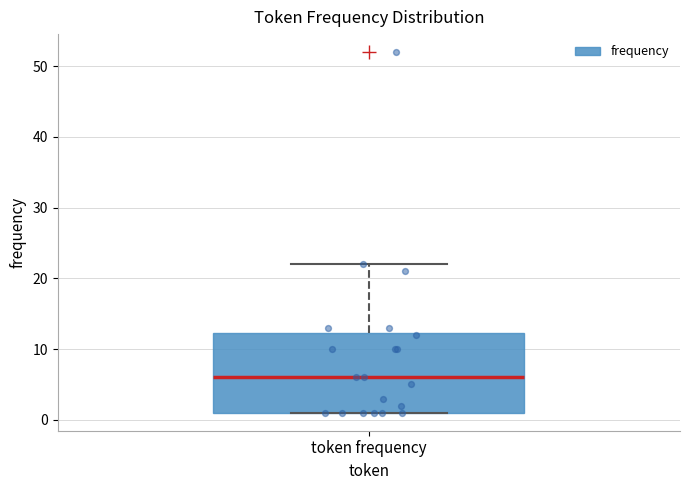

Where does the median line of the box for token frequency sit on the y-axis? The values are not printed on the chart, so give them approximately, as read against the axis.

6